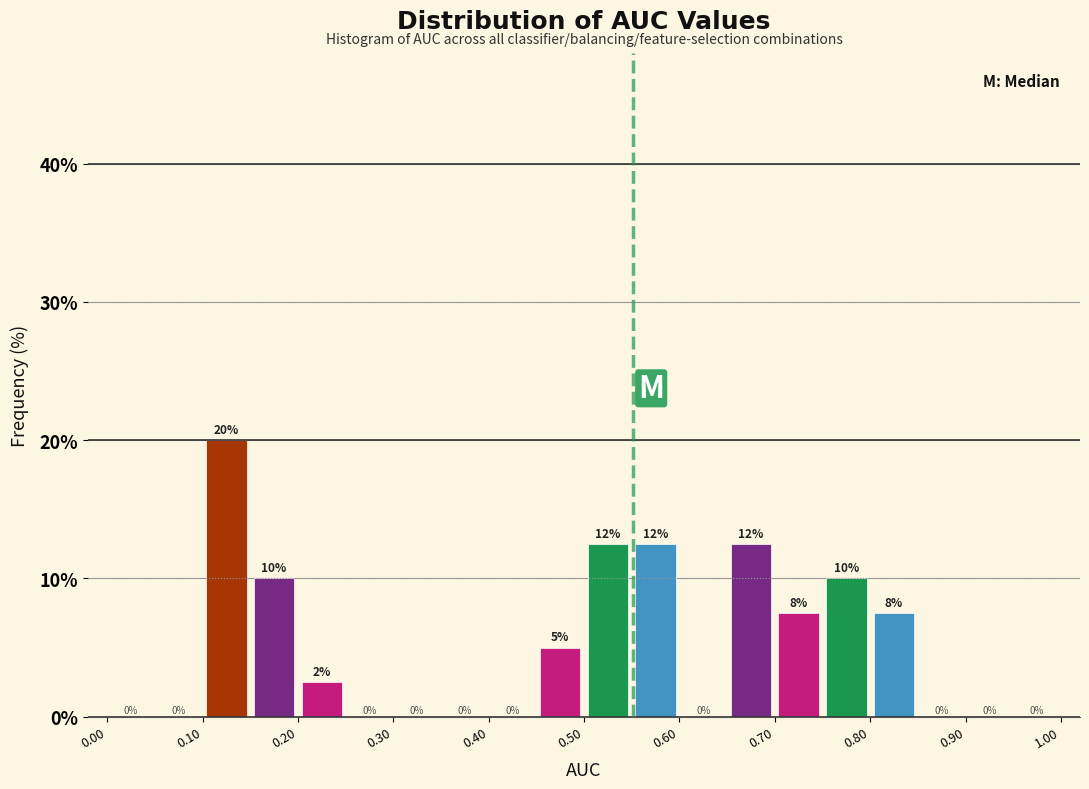

Which range on the x-axis has the tallest bar?

0.10 to 0.15